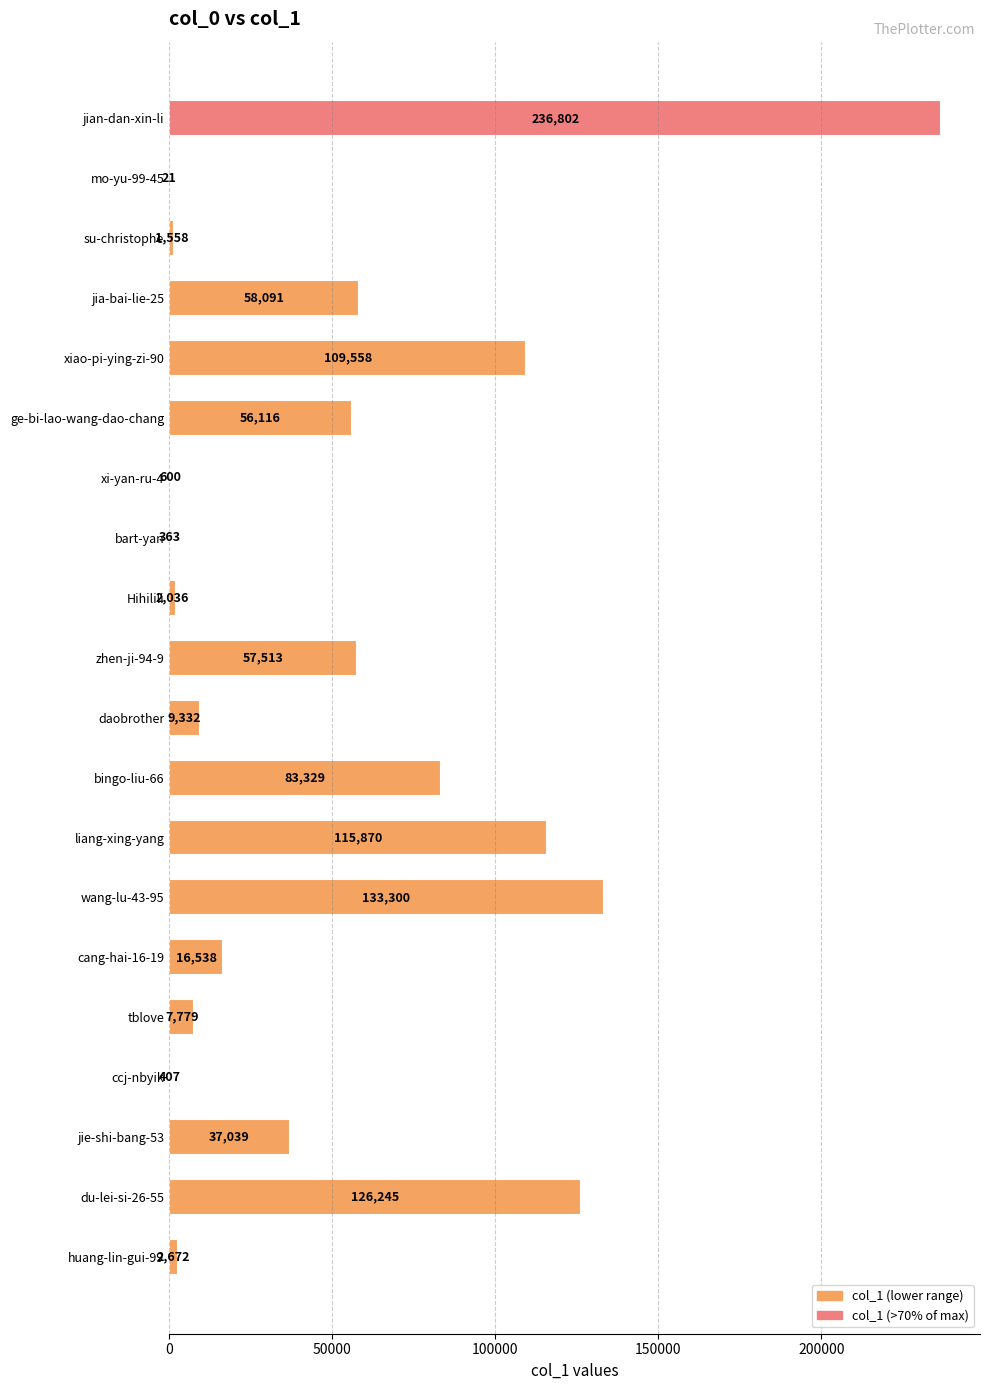

What is the sum of the values at bingo-liu-66 and xiao-pi-ying-zi-90?

192887